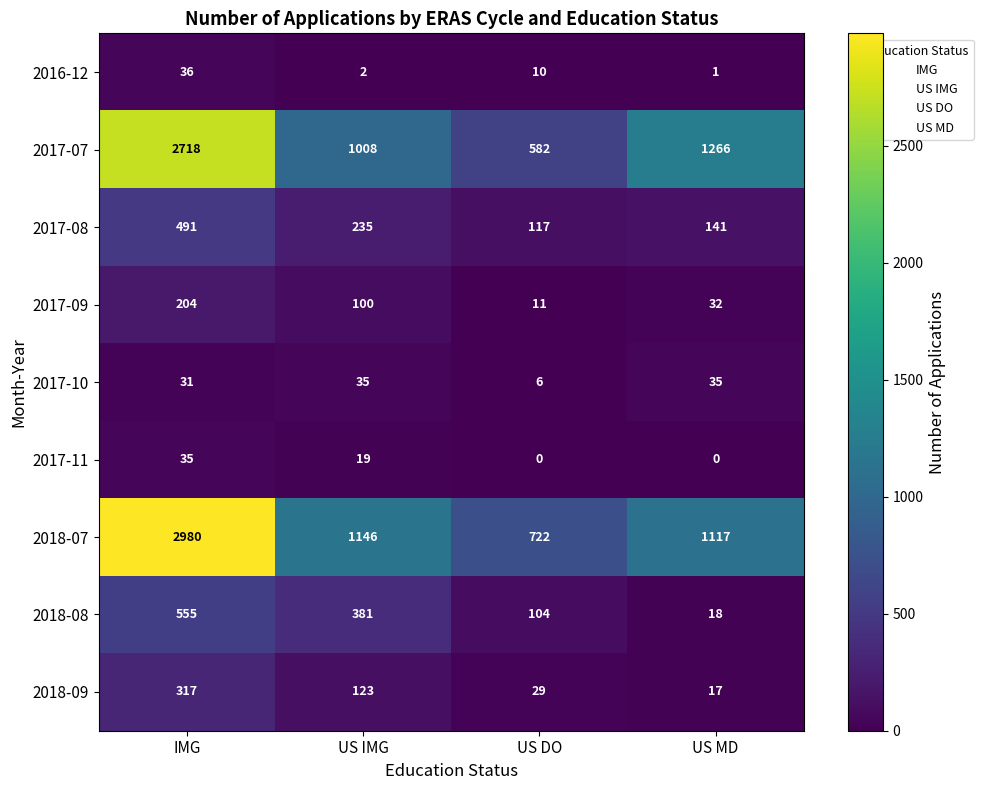

Is the value of 2017-10 at IMG greater than the value of 2018-09 at US DO?

Yes